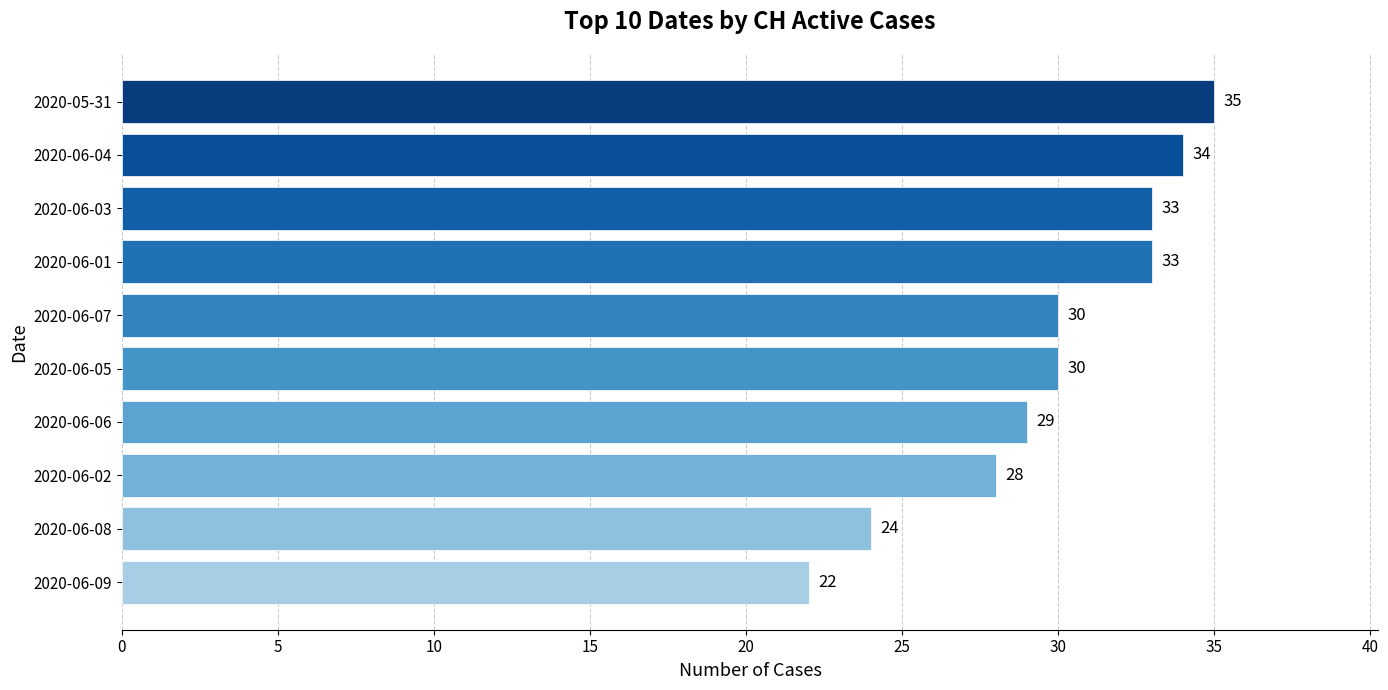

How many data points does each series have?

10